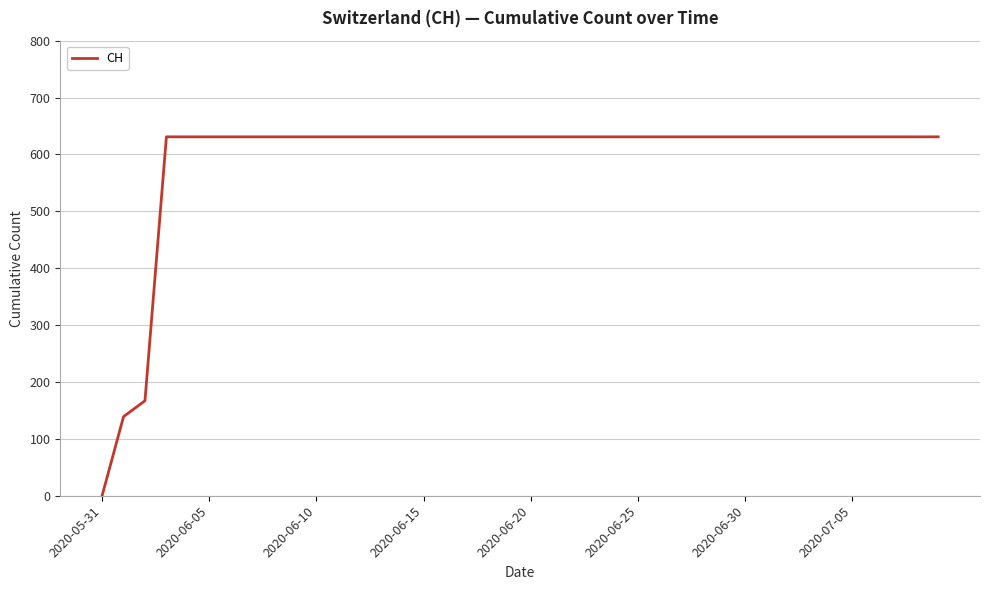

What is the greatest value displayed?

631